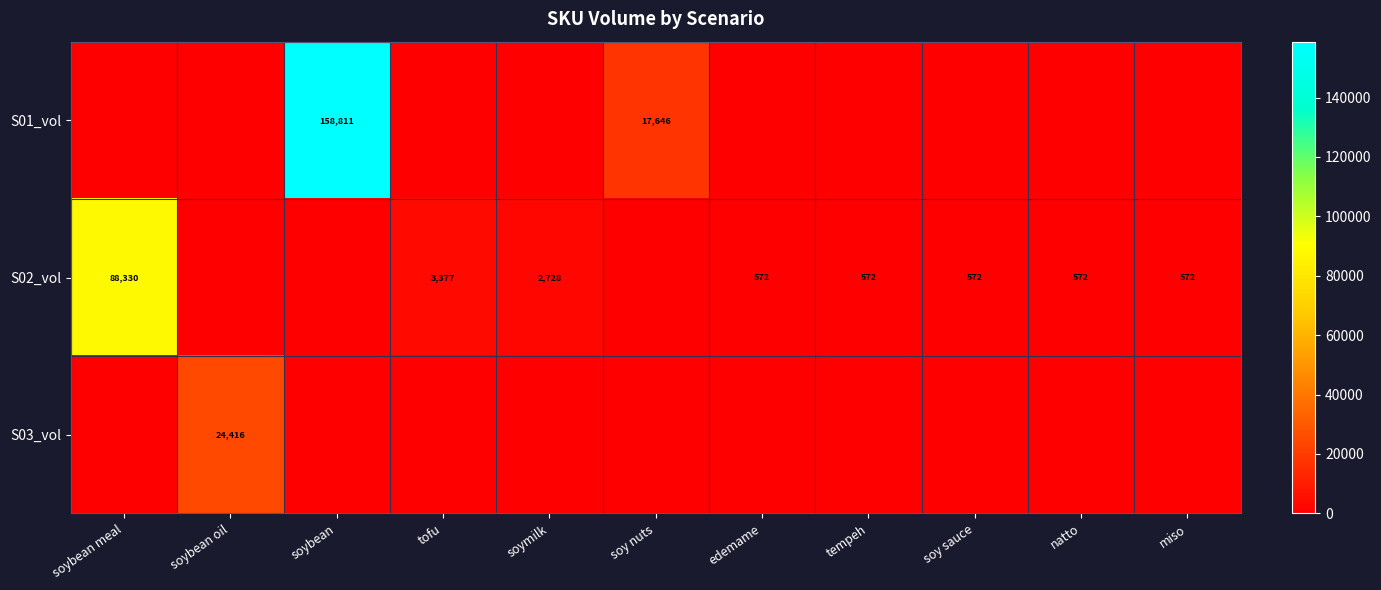

Is it true that S02_vol equals 572 at edemame?

True